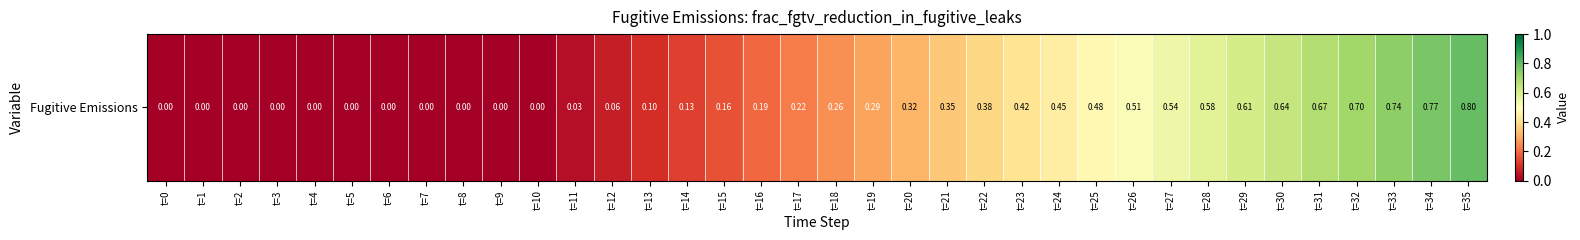

What is the sum of the values at t=16 and t=28?

0.8